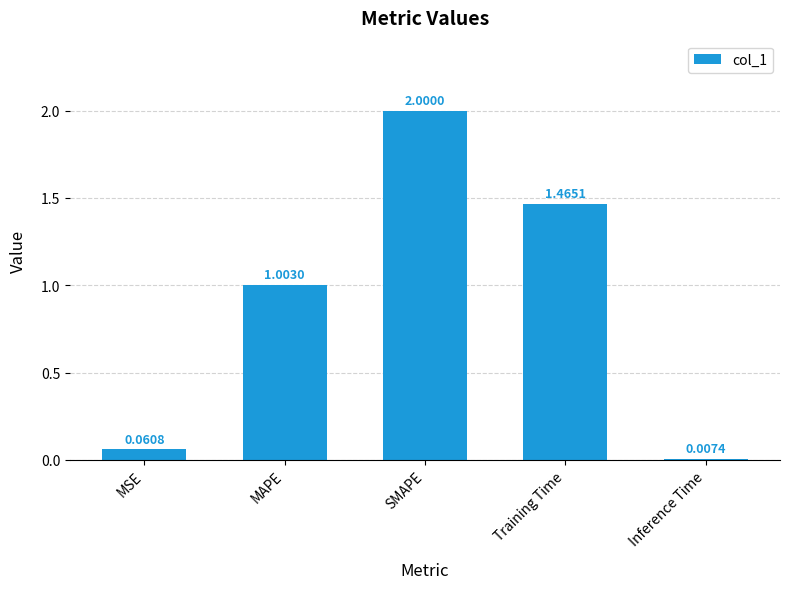

List the labels in order of value, largest first.

SMAPE, Training Time, MAPE, MSE, Inference Time